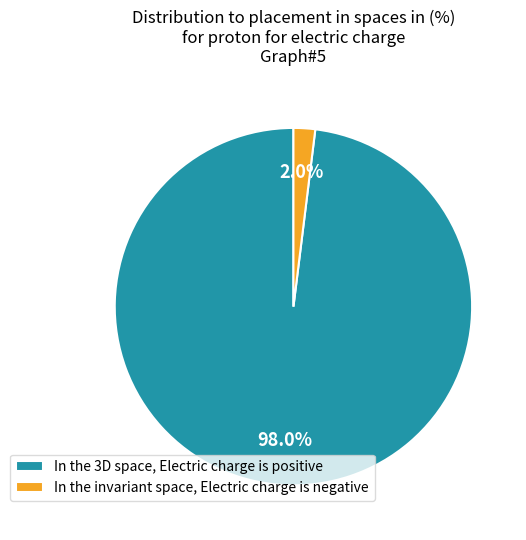

What is the largest slice in the pie chart?

In the 3D space, Electric charge is positive